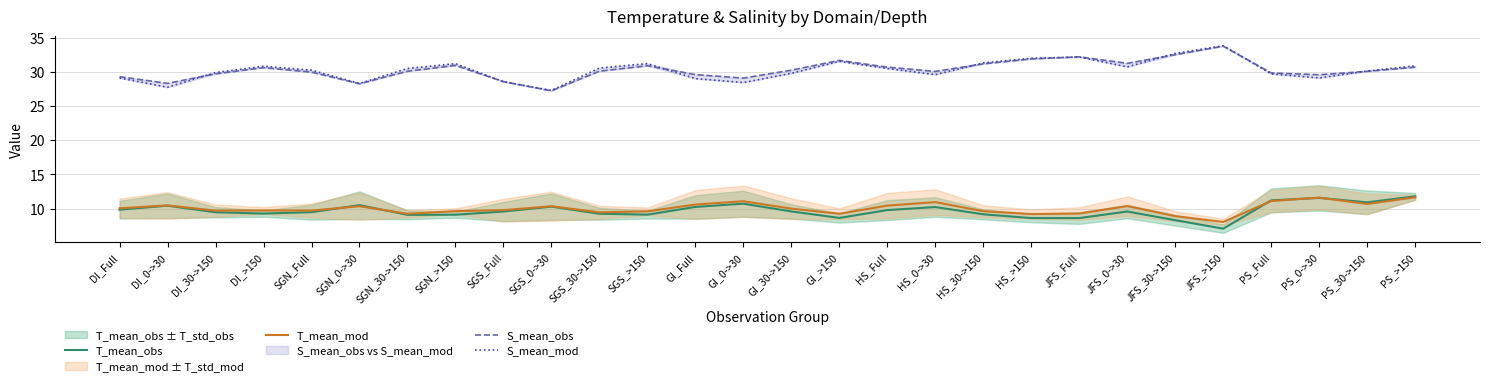

Which series has the largest range (max minus min)?

S_mean_mod